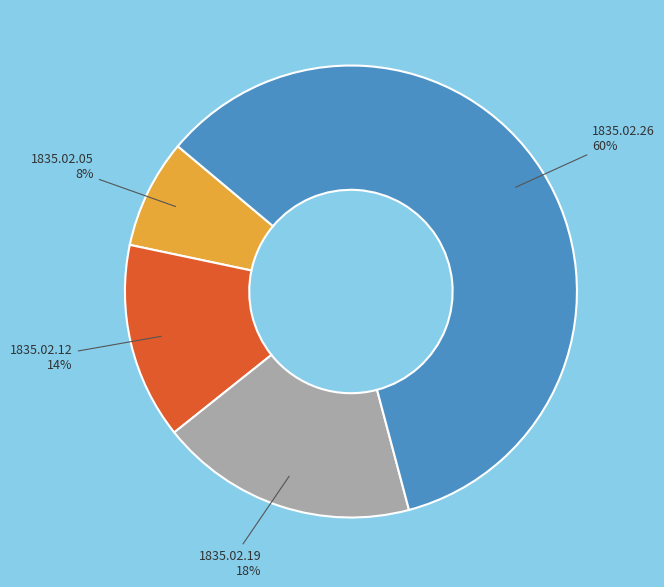

What percentage is the 1835.02.26 slice, to the nearest percent?

60%